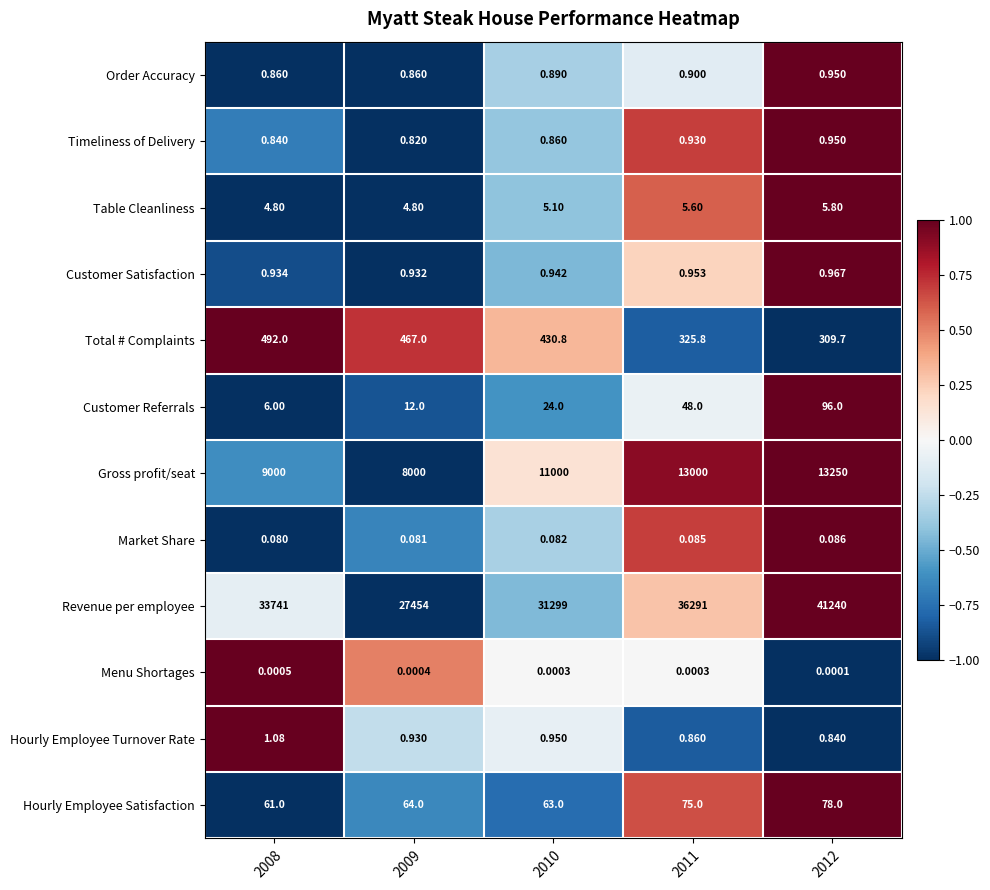

At how many categories does at least one series exceed 0?

5